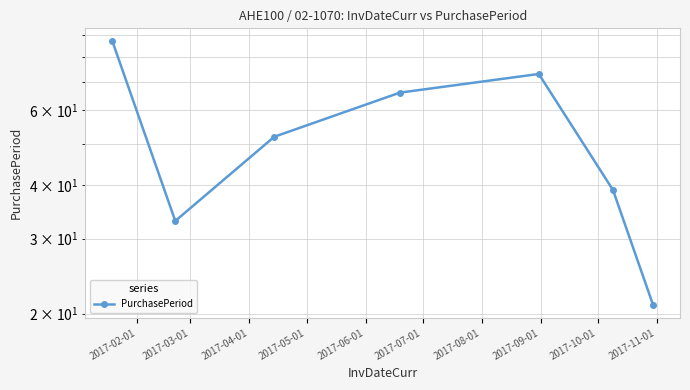

What is the sum of all values?

371